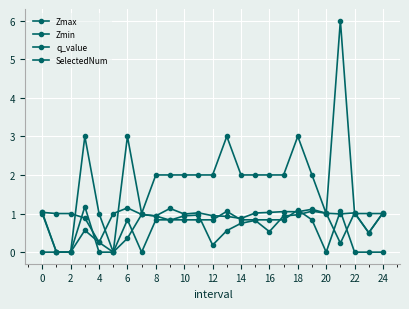

Does the chart have visible grid lines?

Yes